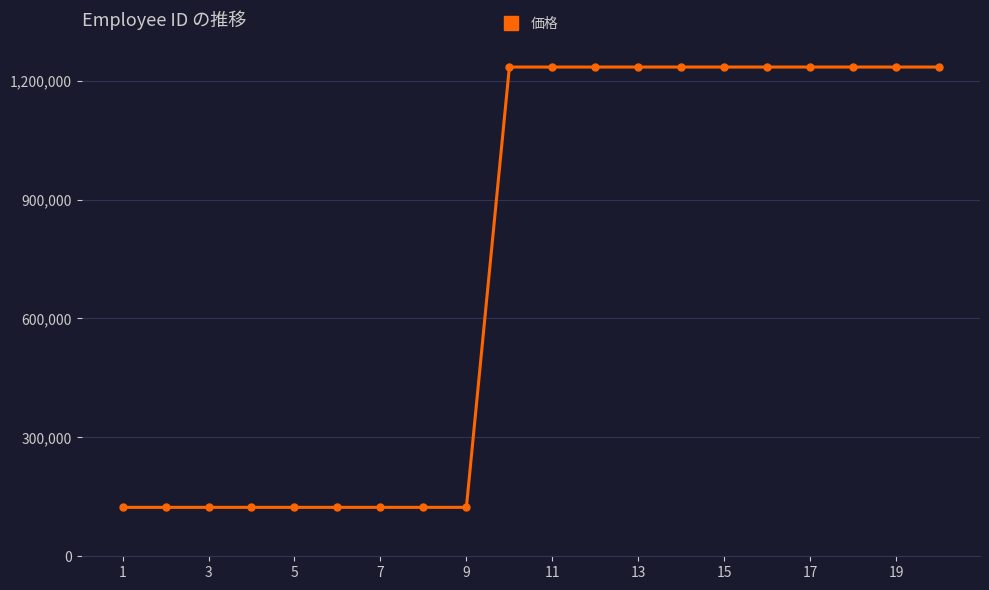

What is the maximum value shown in the chart?

1234520